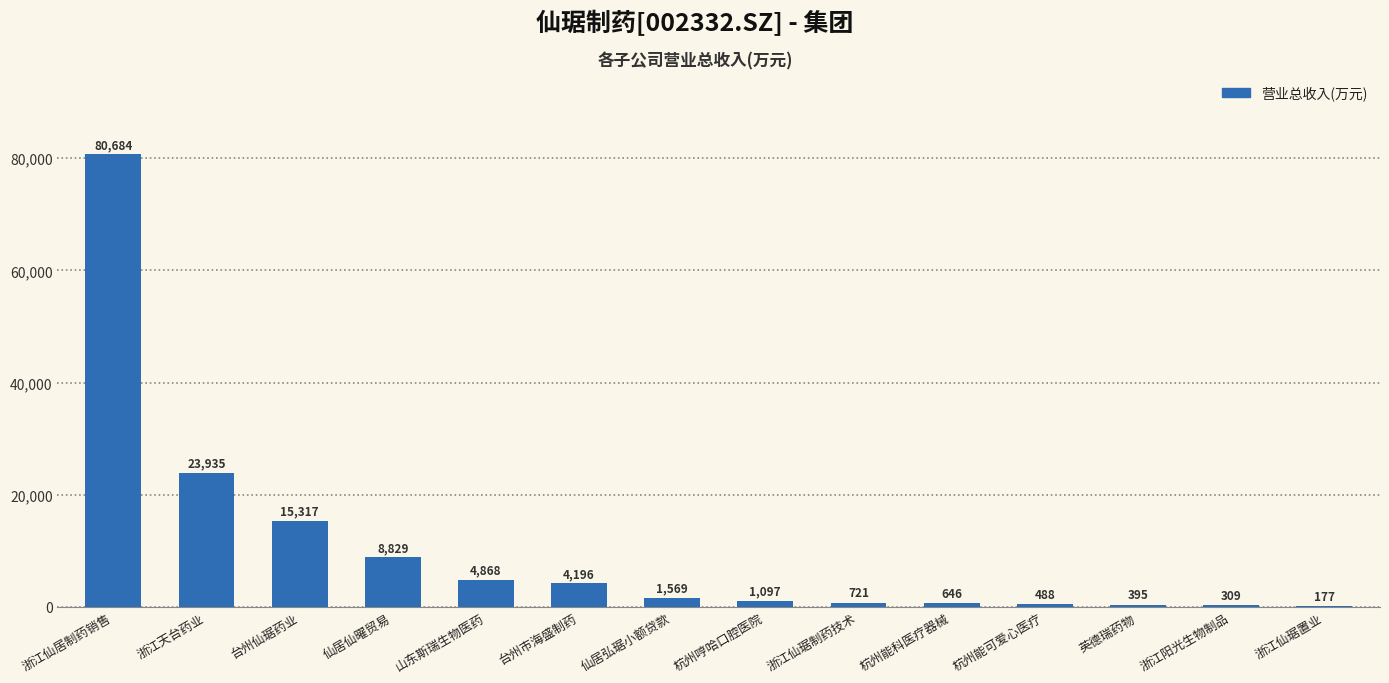

The chart shows a value of 23935.2 at 浙江天台药业. True or false?

True